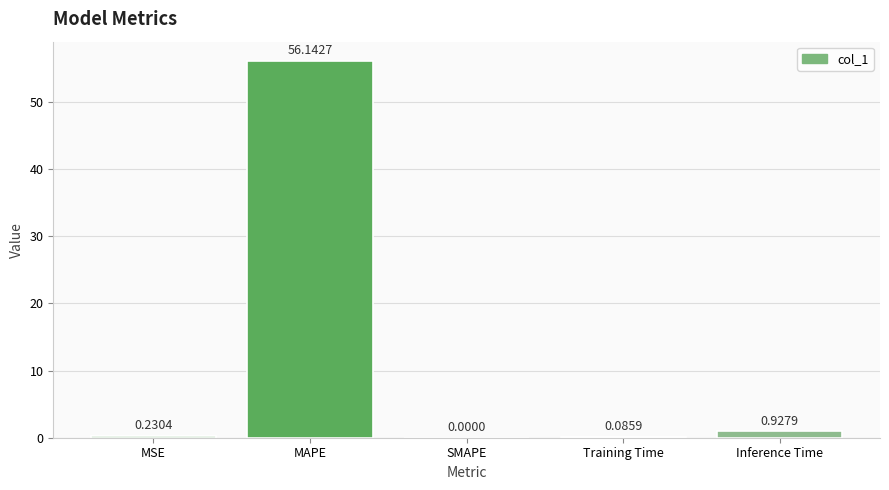

Which label corresponds to the largest value in the chart?

MAPE